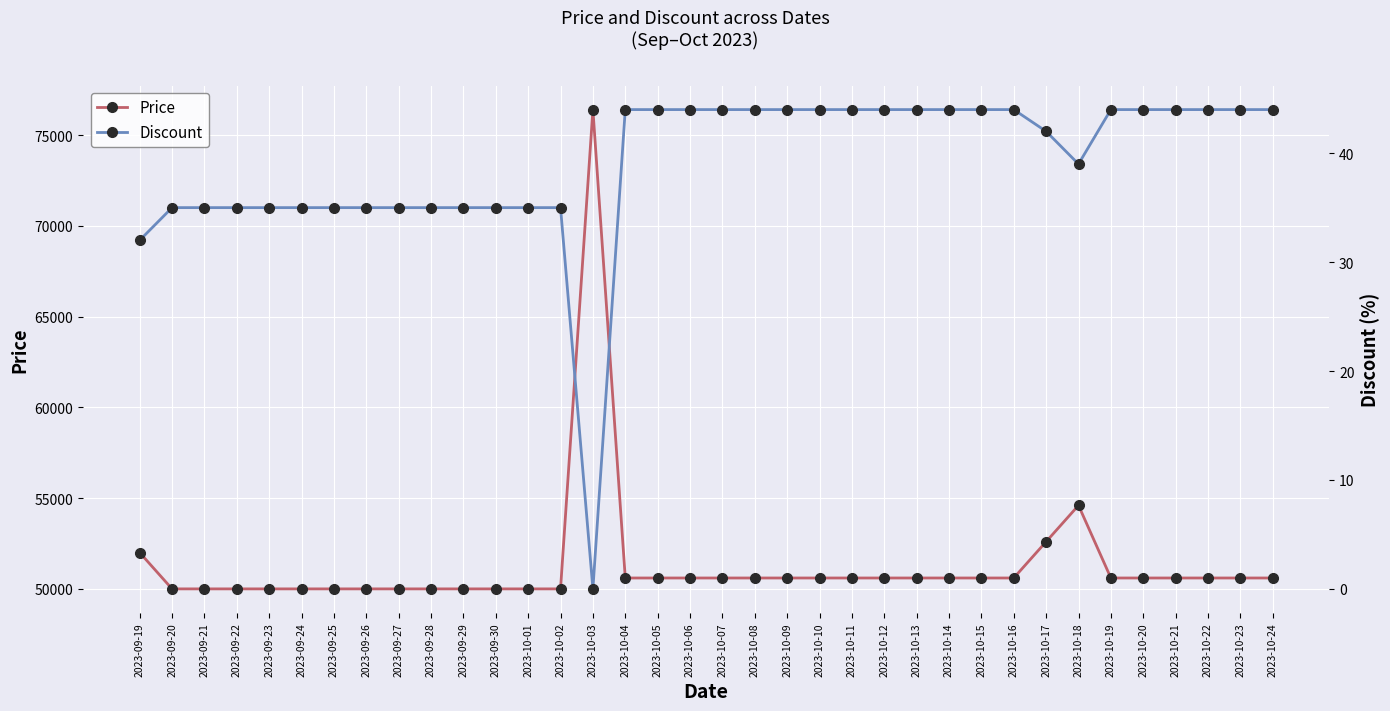

At which label does Price first exceed 50600?

2023-09-19